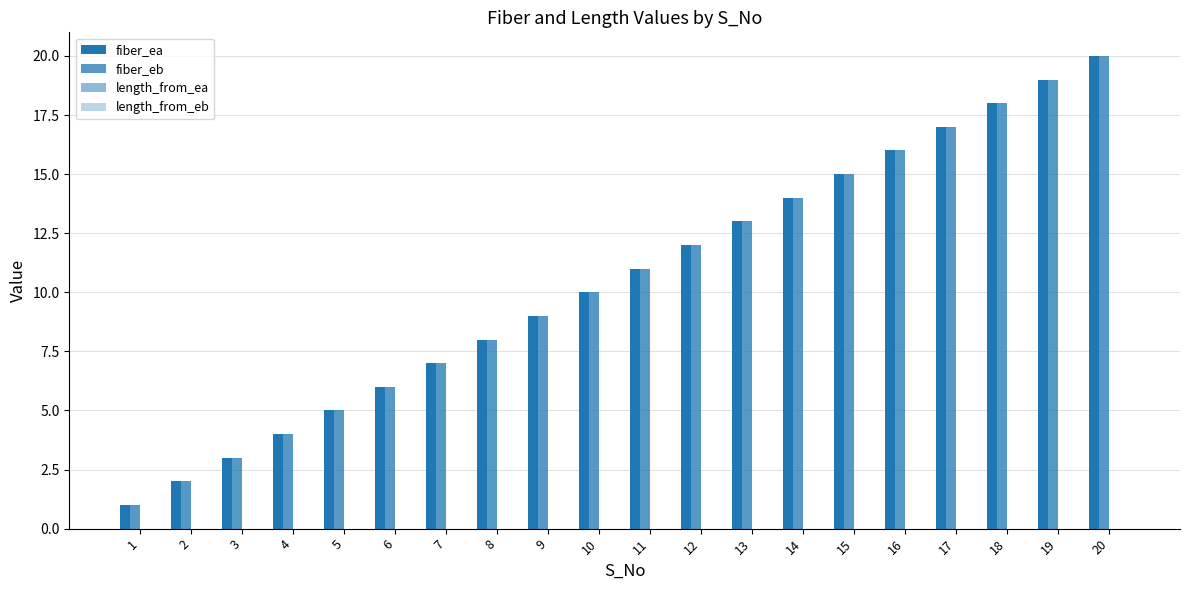

True or false: fiber_eb has a value of 24 at 14.

False